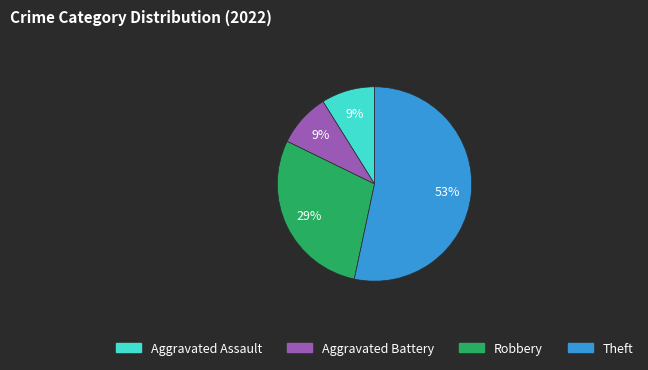

To the nearest percent, what portion does Aggravated Assault represent?

9%